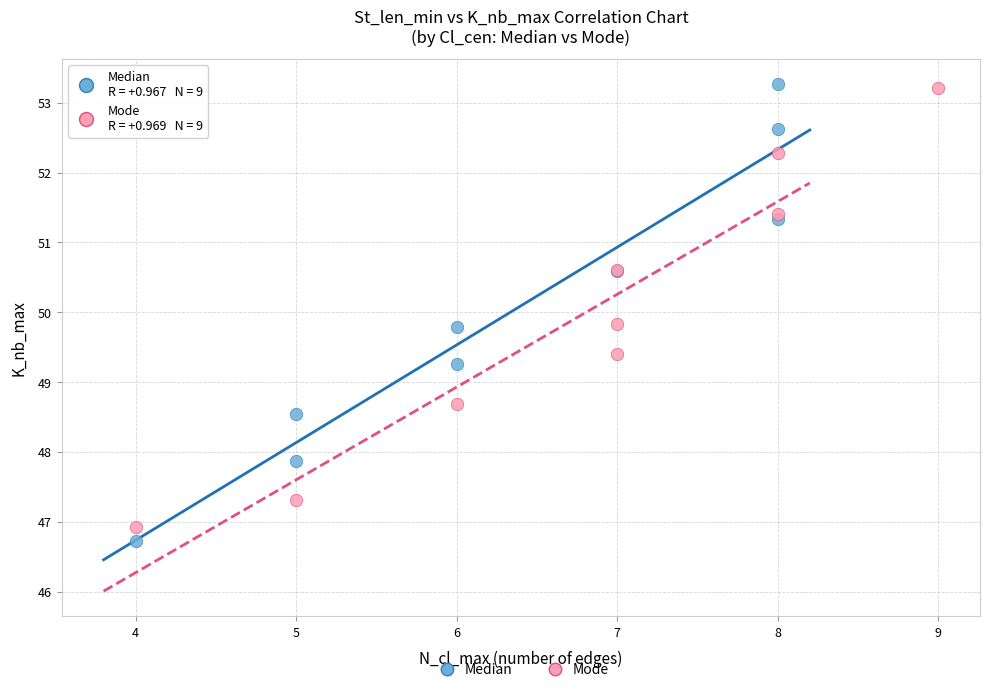

Which series has the widest spread of Y values?

Median